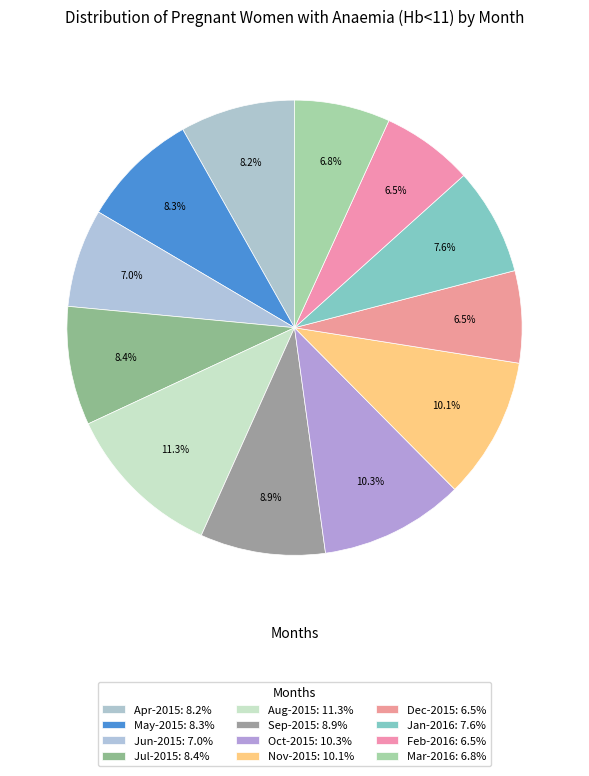

How much of the chart is everything except May-2015?

91.7%